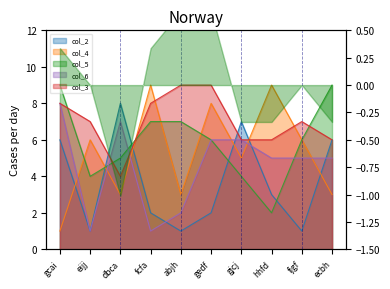

Which series changed the most between abjh and gjcj?

col_2